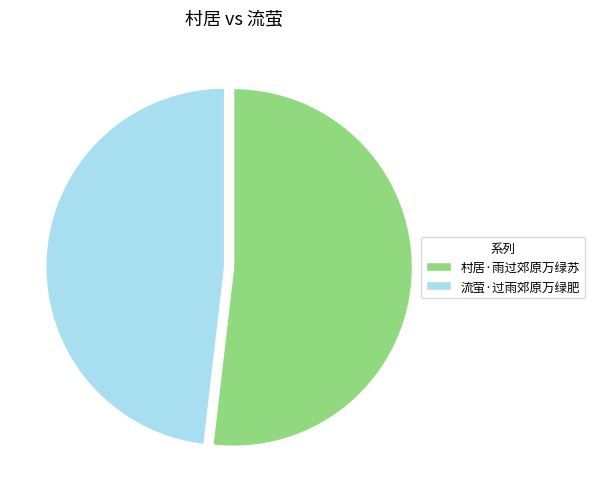

Is 村居·雨过郊原万绿苏 the majority of the pie?

Yes